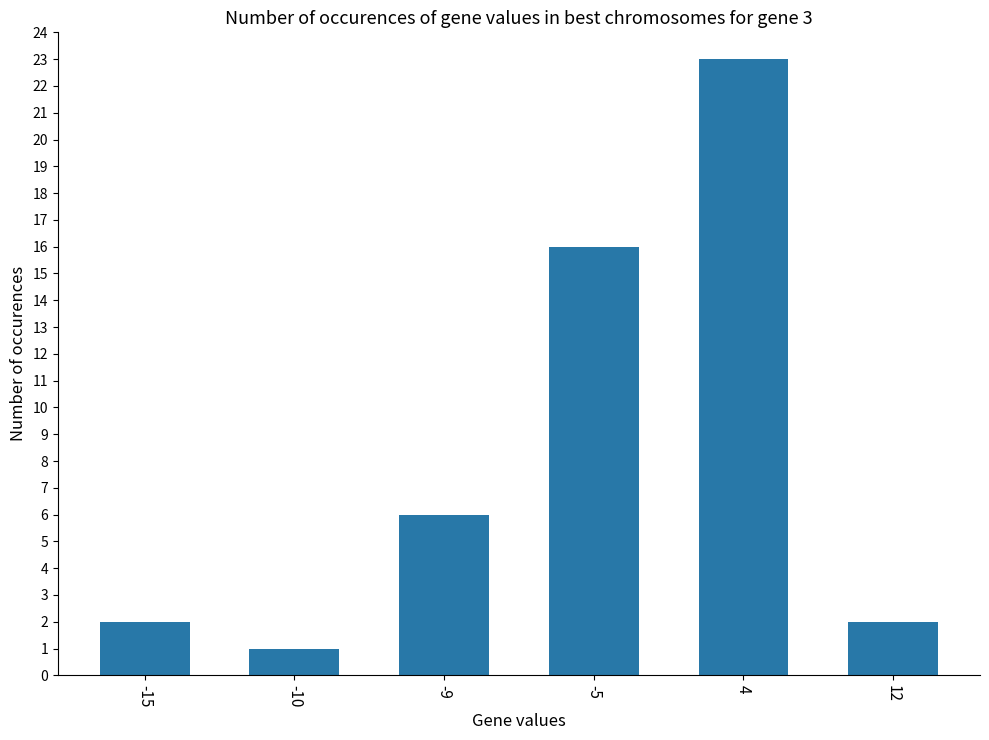

What is the average value?

8